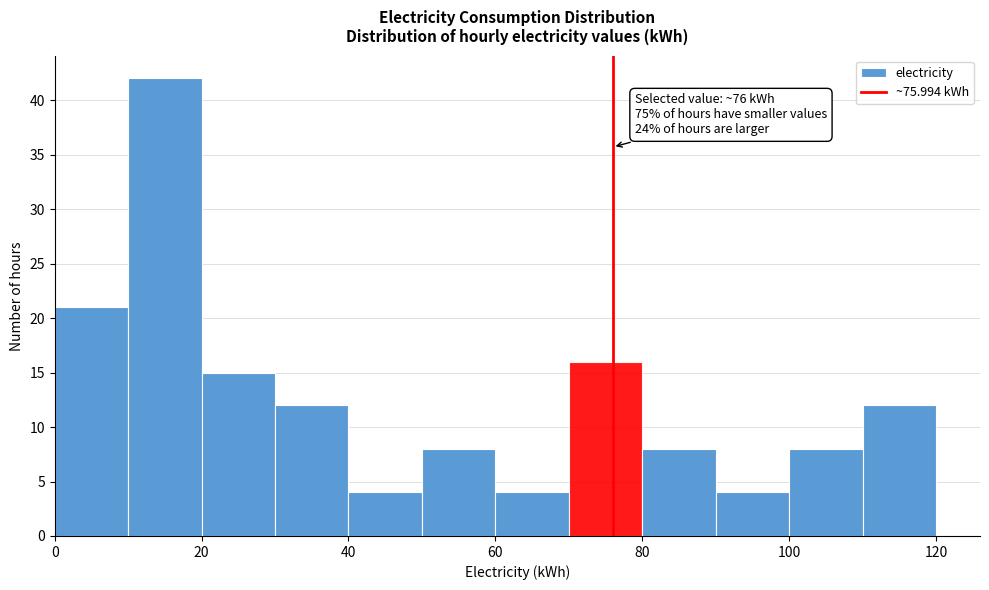

Over which range of the x-axis is the bar tallest?

10 to 20